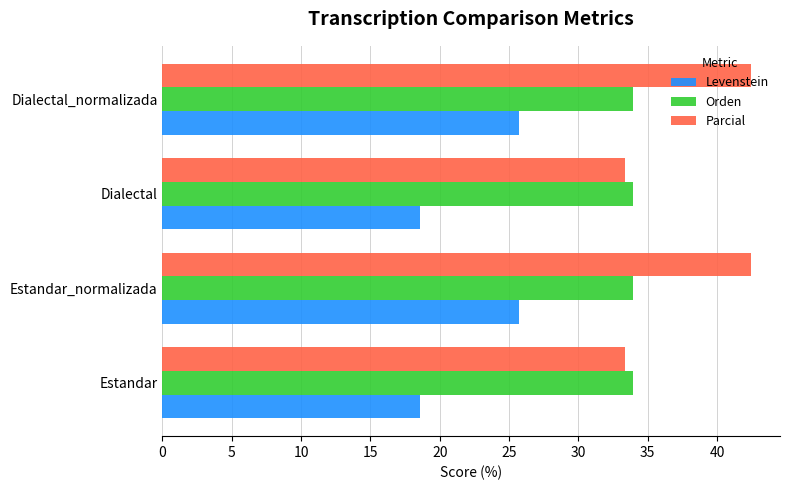

What is the sum of the Orden values at Dialectal and Estandar?

67.9